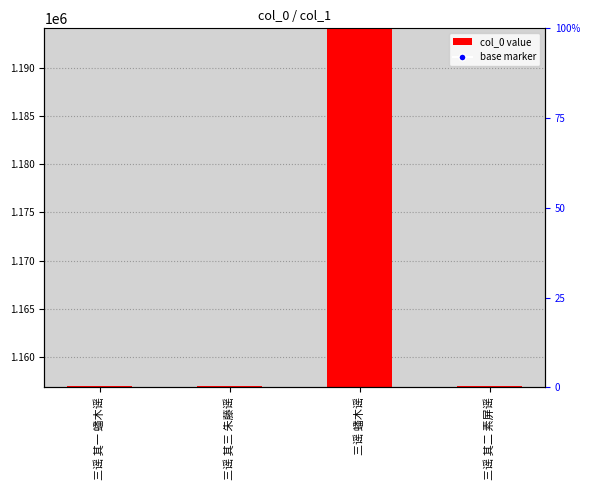

What is the ratio of the value at 三谣 其一 蟠木谣 to the value at 三谣 其三 朱藤谣?

1.0